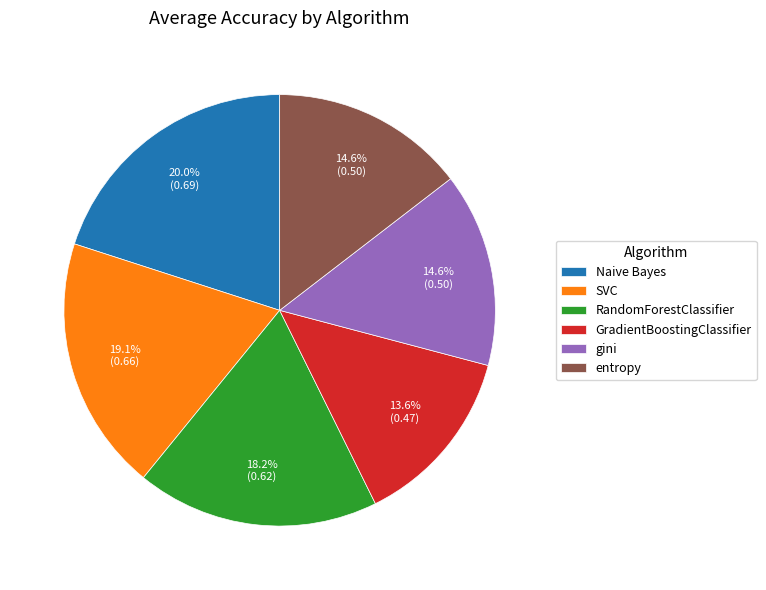

Is it true that gini is 6% of the pie?

False